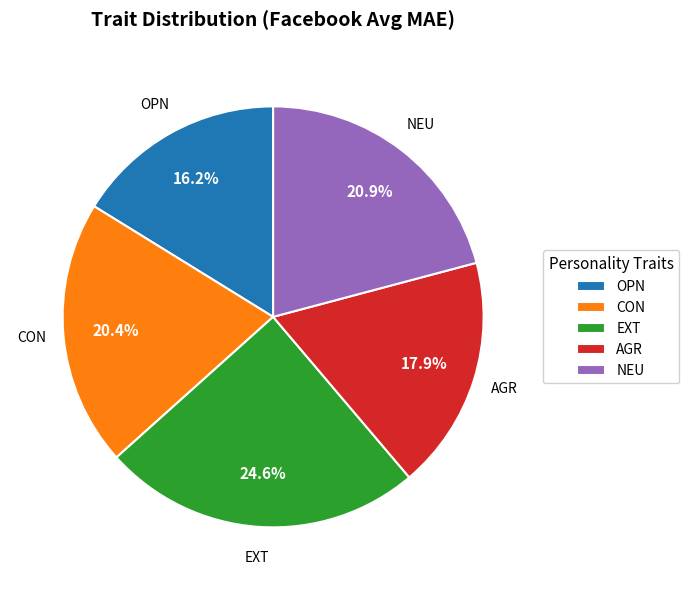

True or false: NEU accounts for 21% of the total.

True